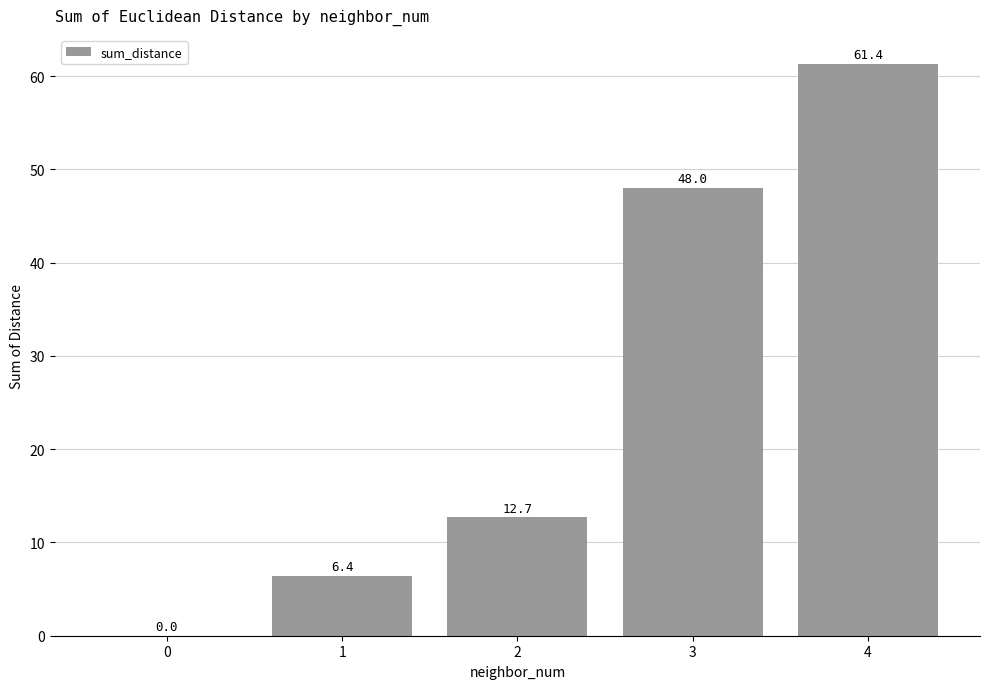

What is the sum of the values at 0 and 1?

6.4